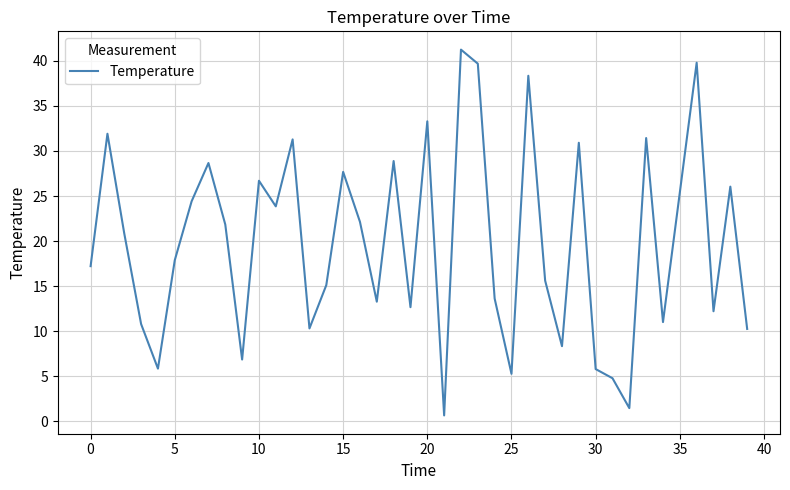

What is the maximum value shown in the chart?

41.3